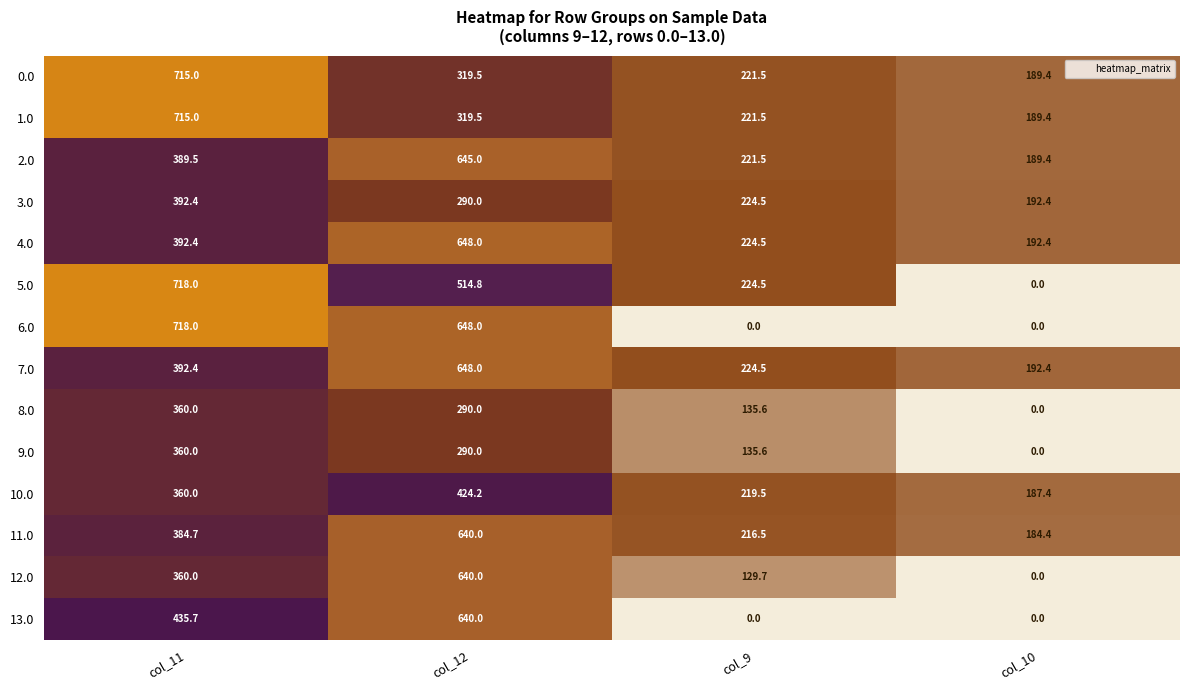

List the labels in order of 9.0 value, largest first.

col_11, col_12, col_9, col_10